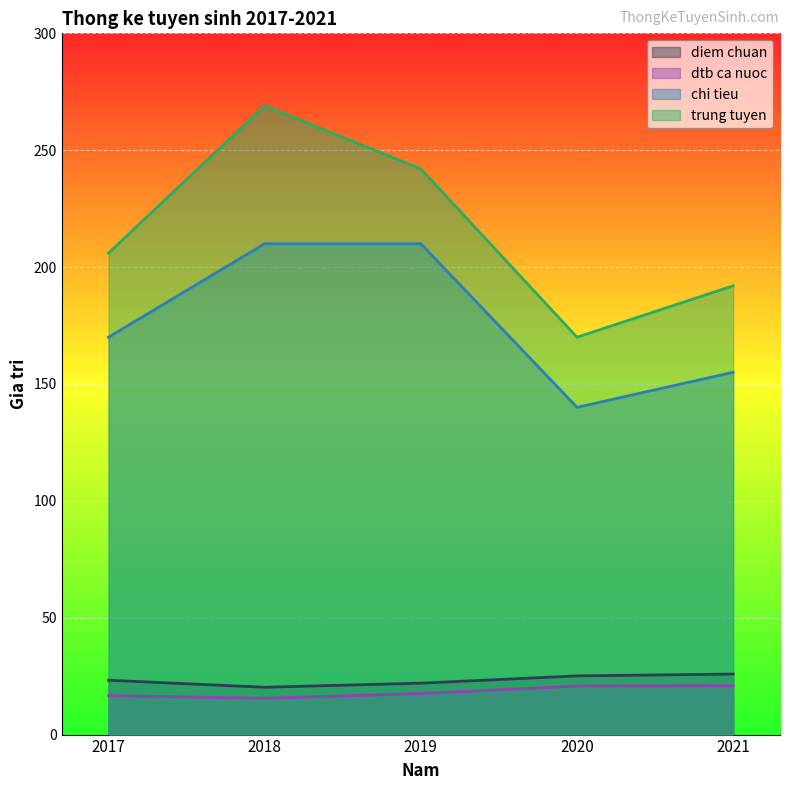

What is the greatest value displayed?

269.0